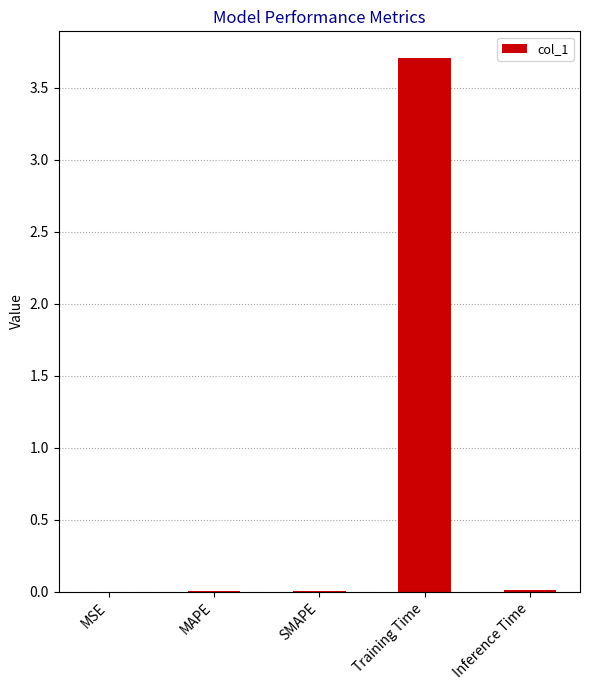

Which label corresponds to the largest value in the chart?

Training Time